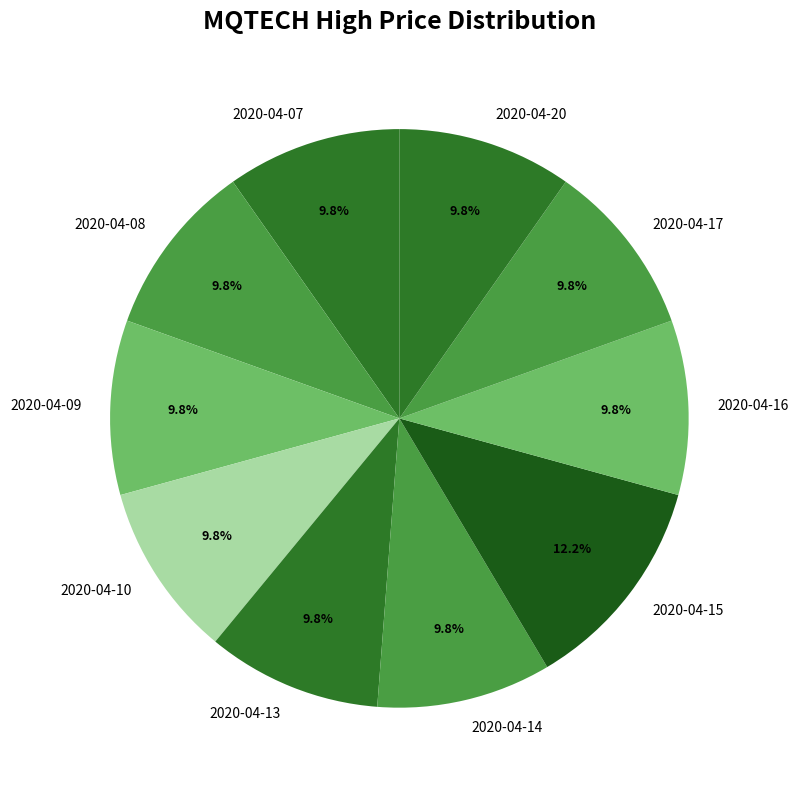

To the nearest percent, what percentage of the pie is 2020-04-17?

10%